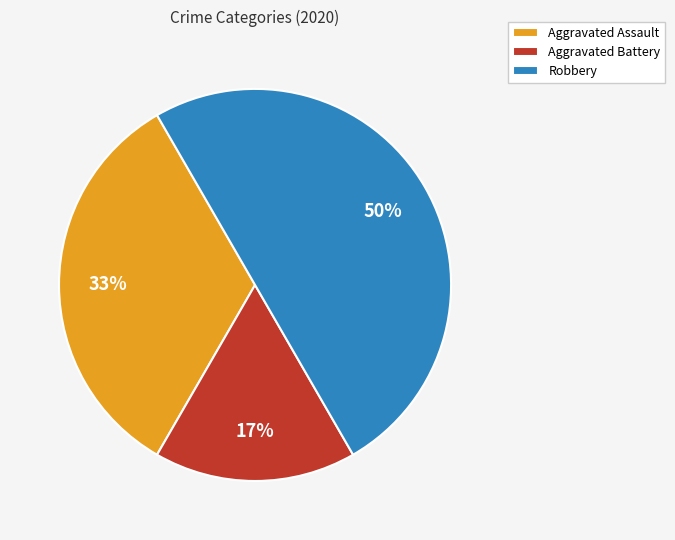

To the nearest percent, what is the difference between the Robbery and Aggravated Assault slice percentages?

17%